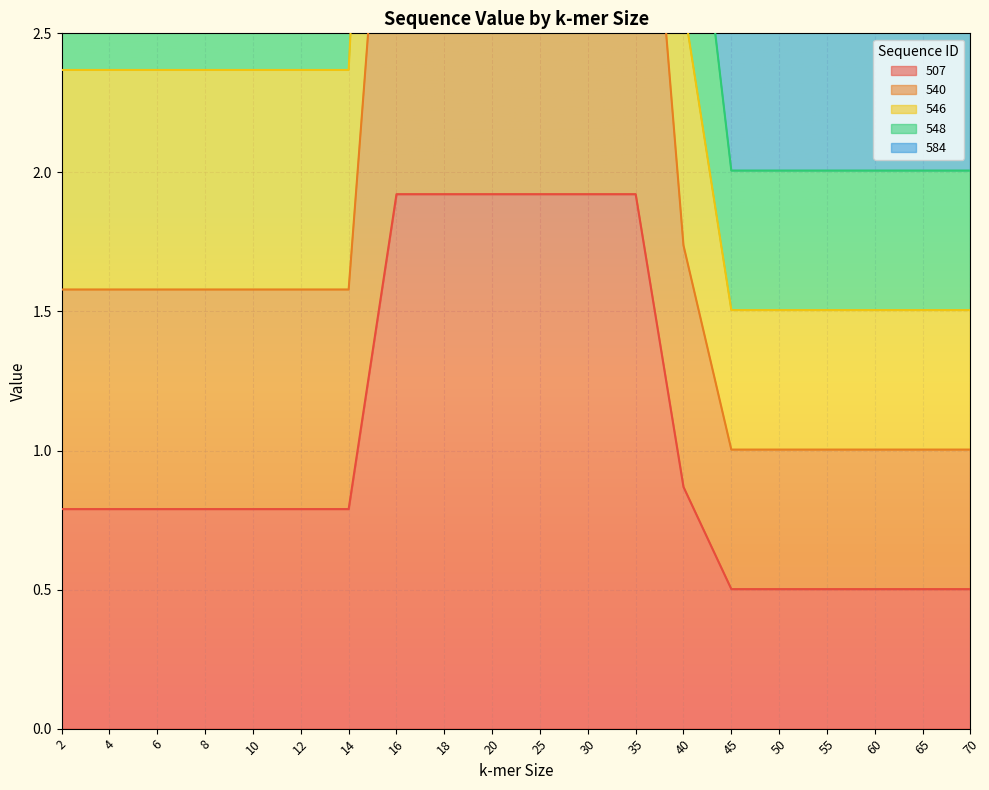

What is the lowest value of the 507 series?

0.5